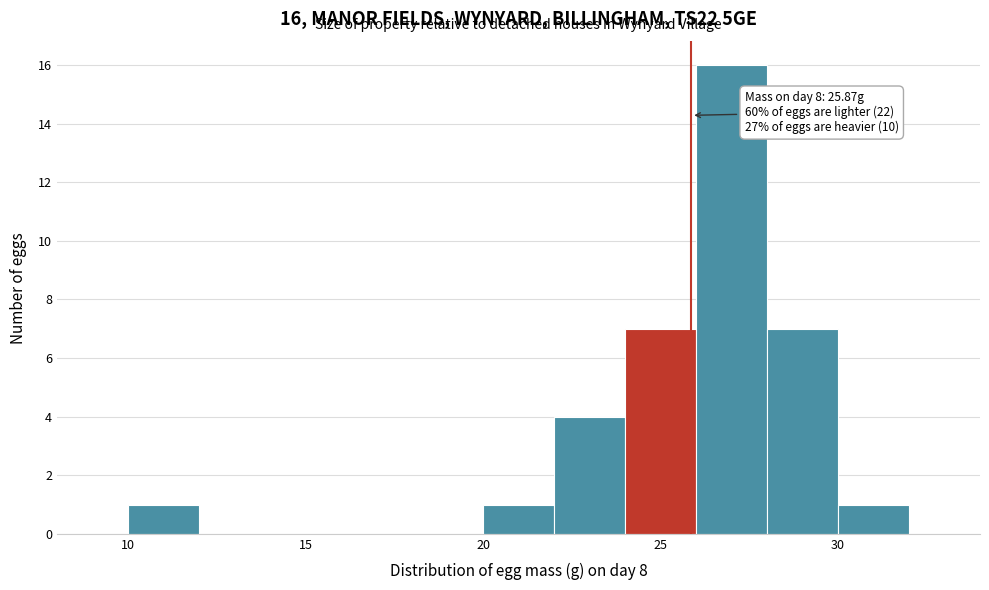

Which range on the x-axis has the tallest bar?

26 to 28